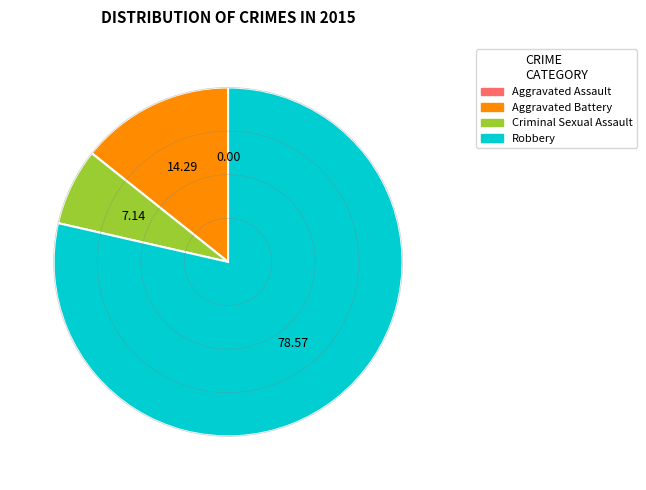

Approximately how many times larger is the value at Criminal Sexual Assault compared to Robbery?

0.1